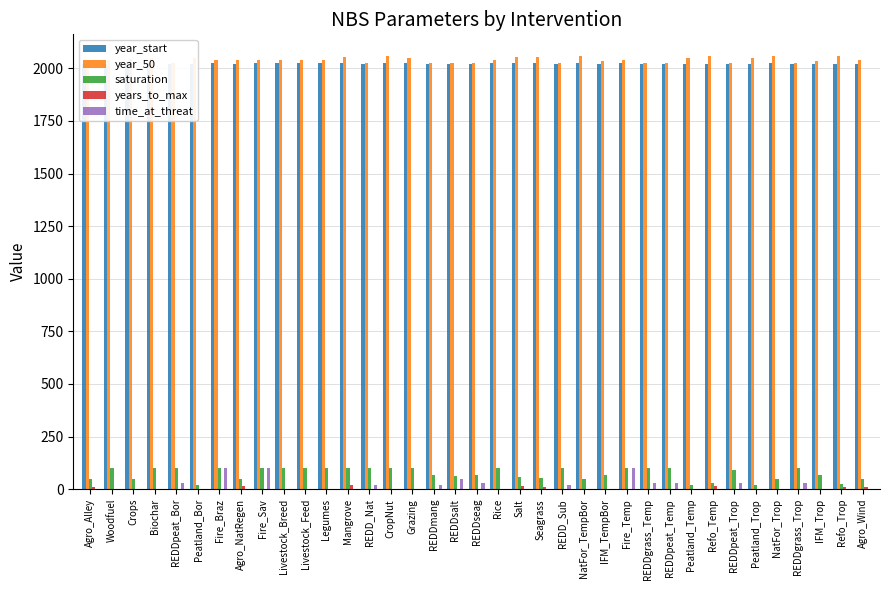

Count the number of categories in the chart.

37